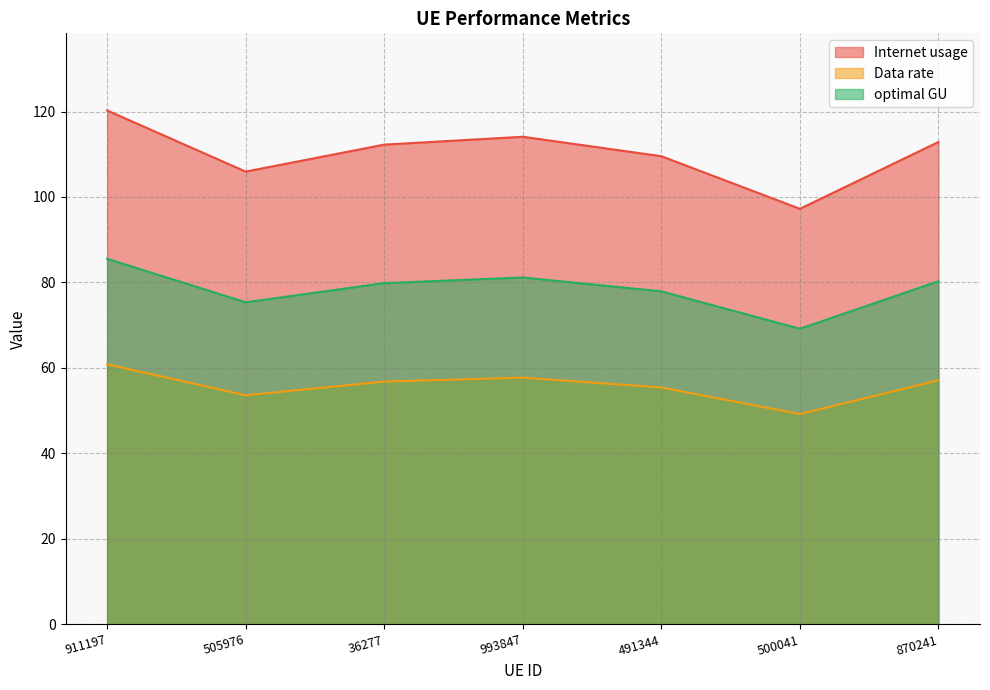

At 993847, list the series in order from largest to smallest.

Internet usage, optimal GU, Data rate